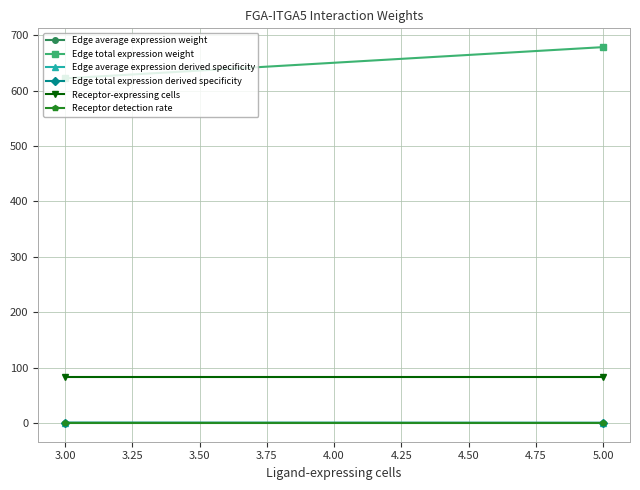

At 5.00, list the series in order from largest to smallest.

Edge total expression weight, Receptor-expressing cells, Receptor detection rate, Edge total expression derived specificity, Edge average expression weight, Edge average expression derived specificity